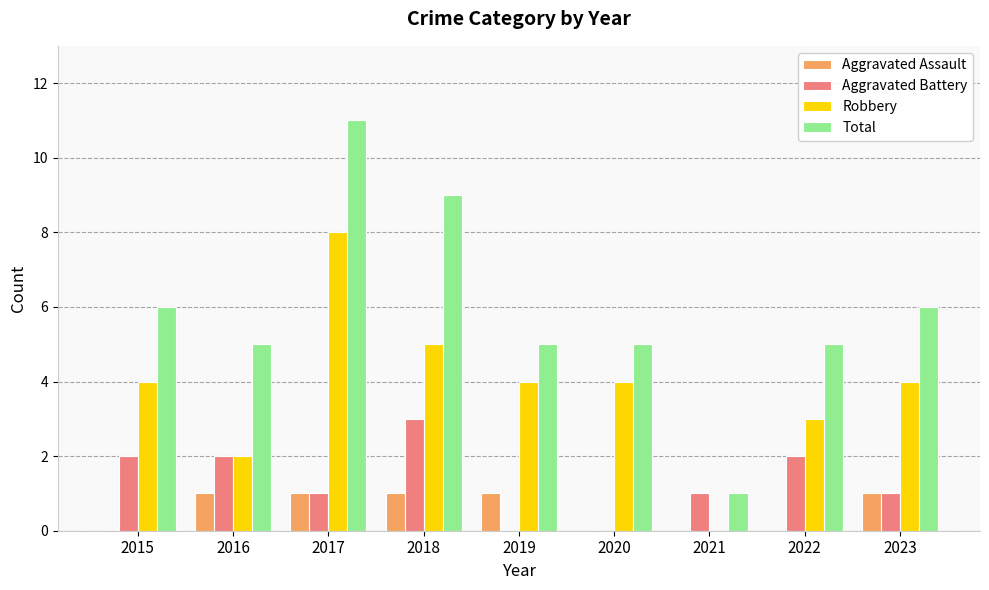

How many groups of bars are there?

9